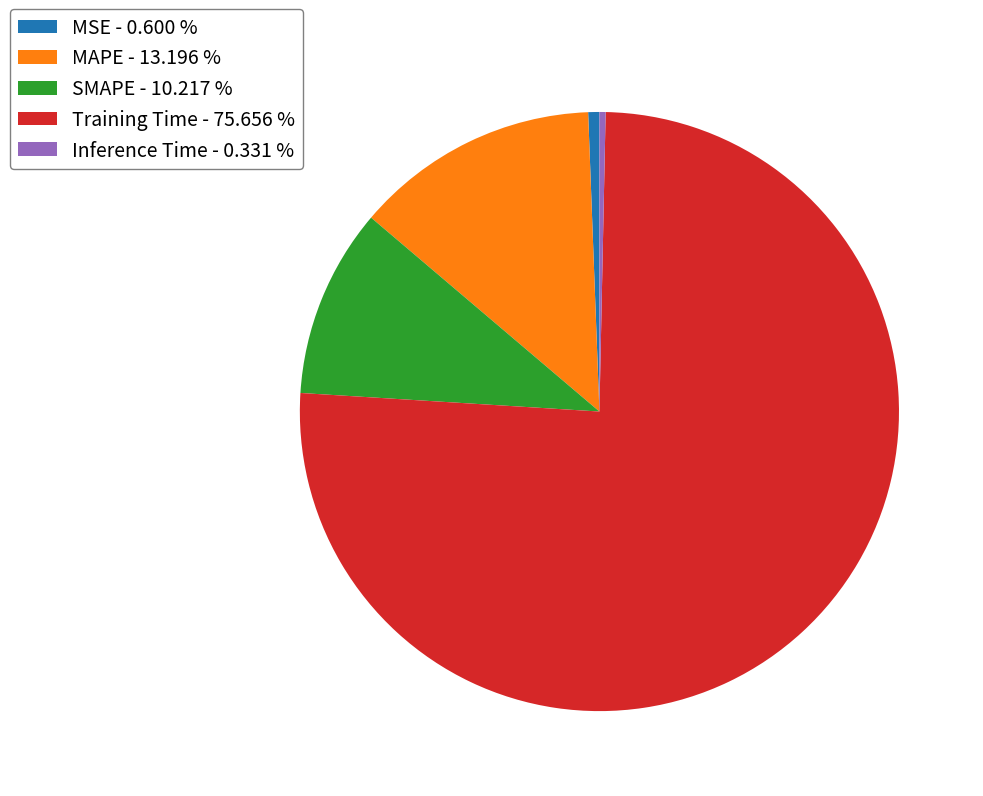

What is the largest slice in the pie chart?

Training Time